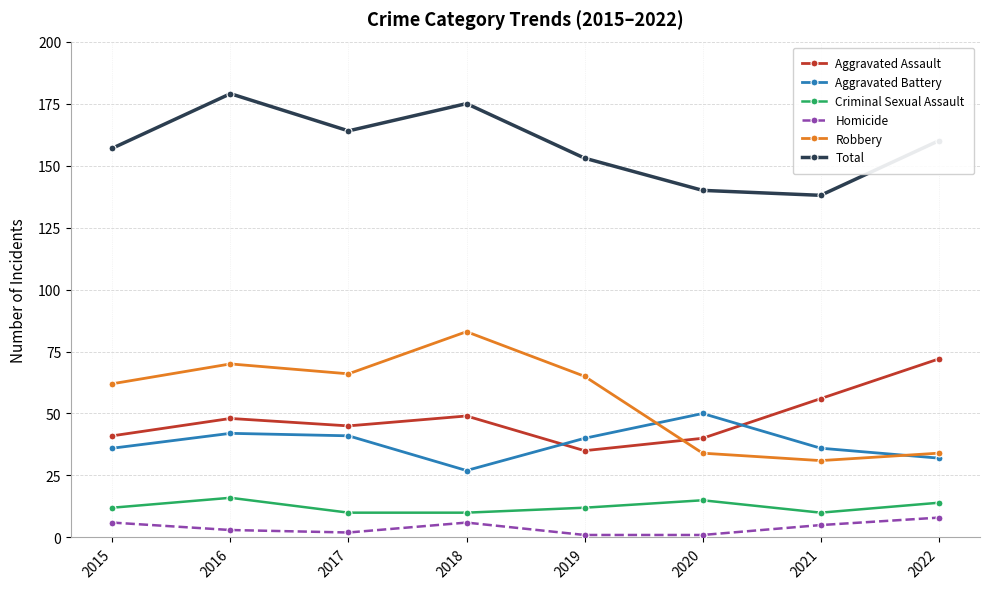

What is the total value across all series at 2016?

358